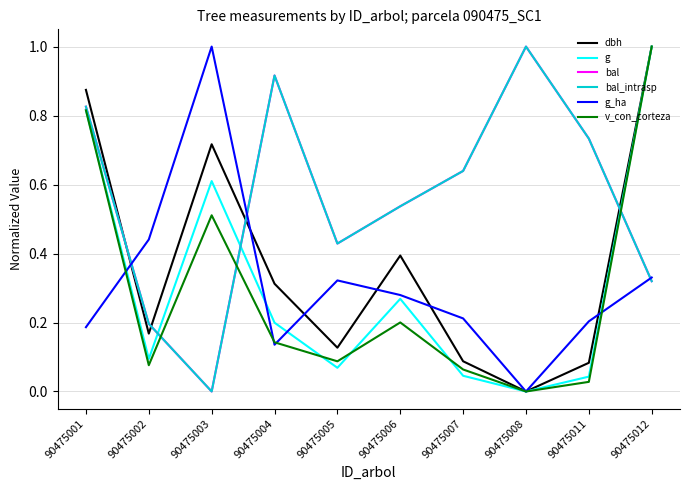

Is this an area chart (filled region under the line)?

No